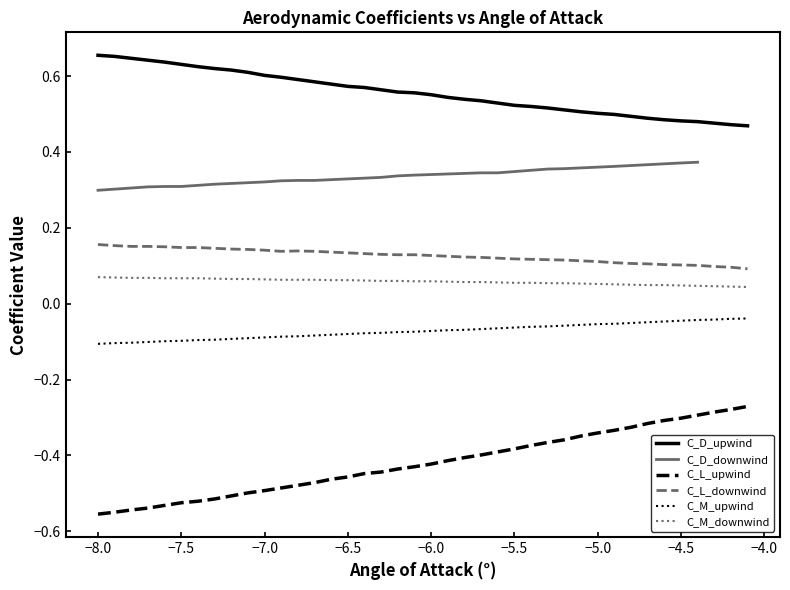

The C_M_downwind series shows 0.0 at −7.0. True or false?

False